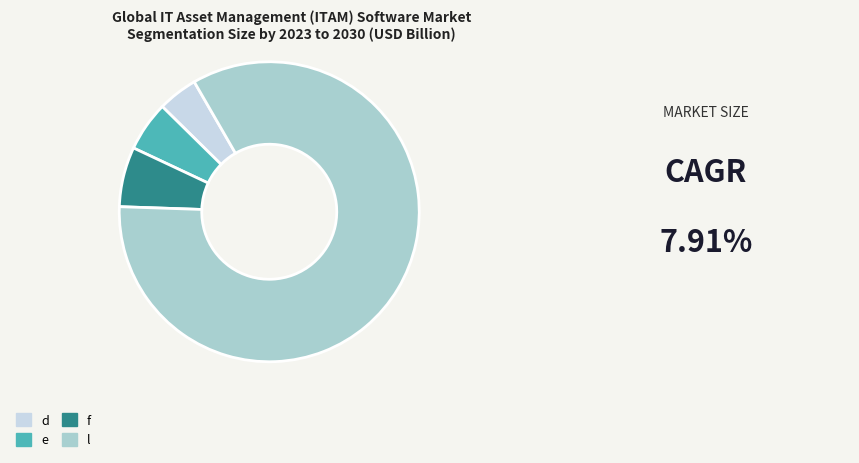

Is there any slice that represents more than half of the pie?

Yes